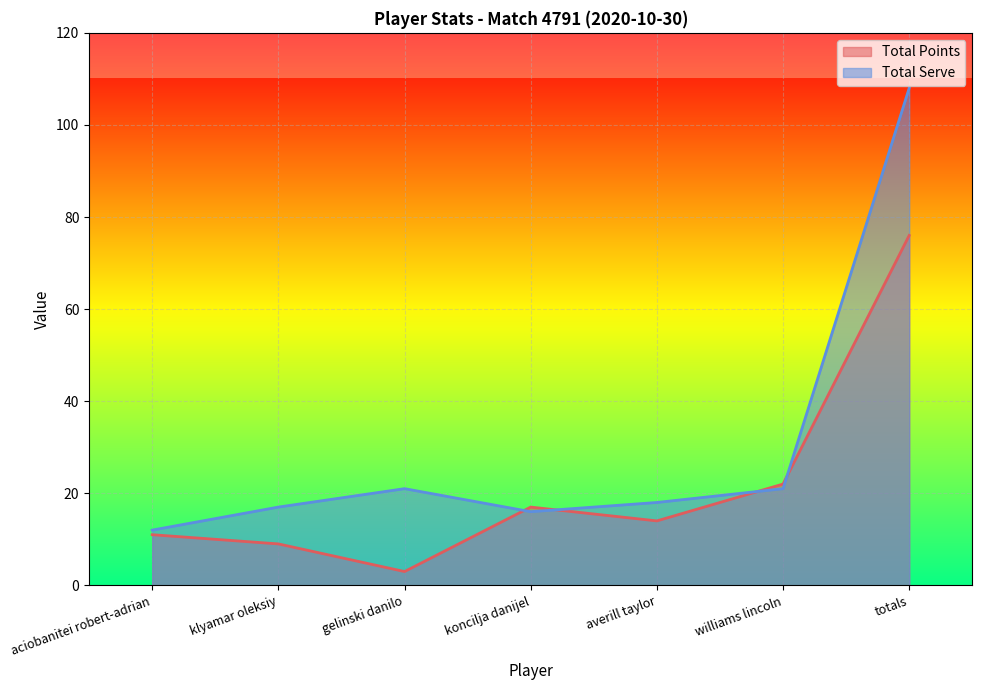

True or false: Total Serve has a value of 108 at totals.

True